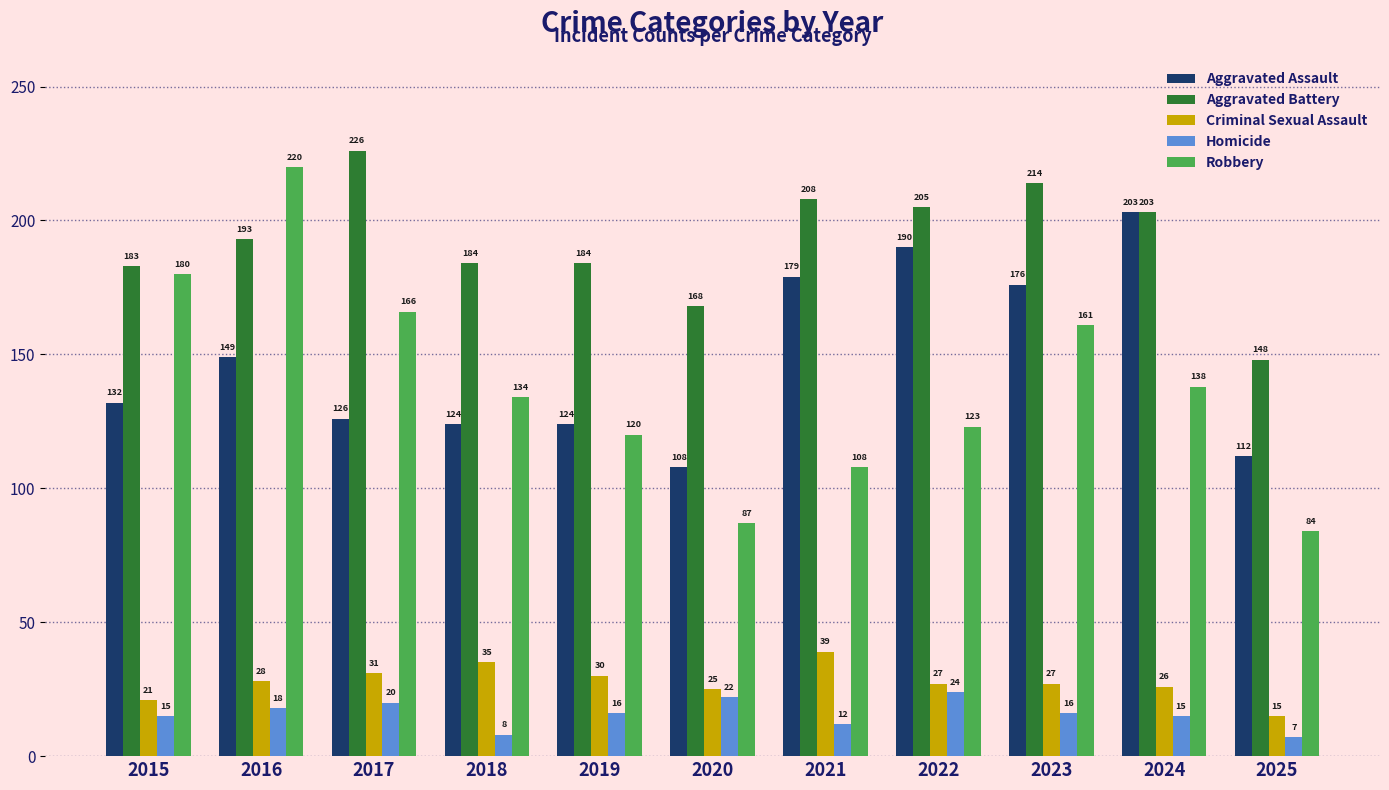

What is the minimum value shown in the chart?

7